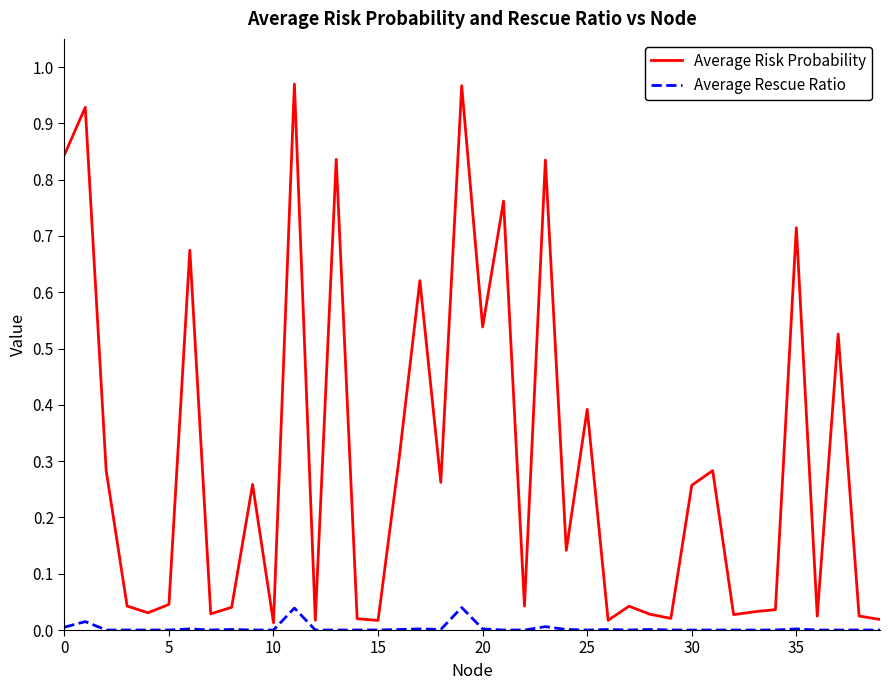

Which series has the widest spread of values?

Average Risk Probability